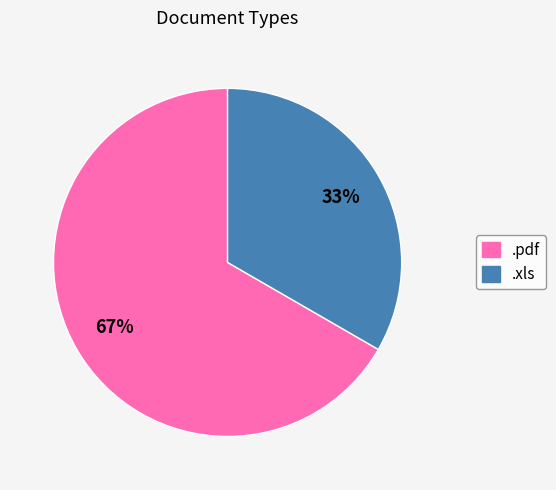

True or false: .pdf accounts for 76% of the total.

False